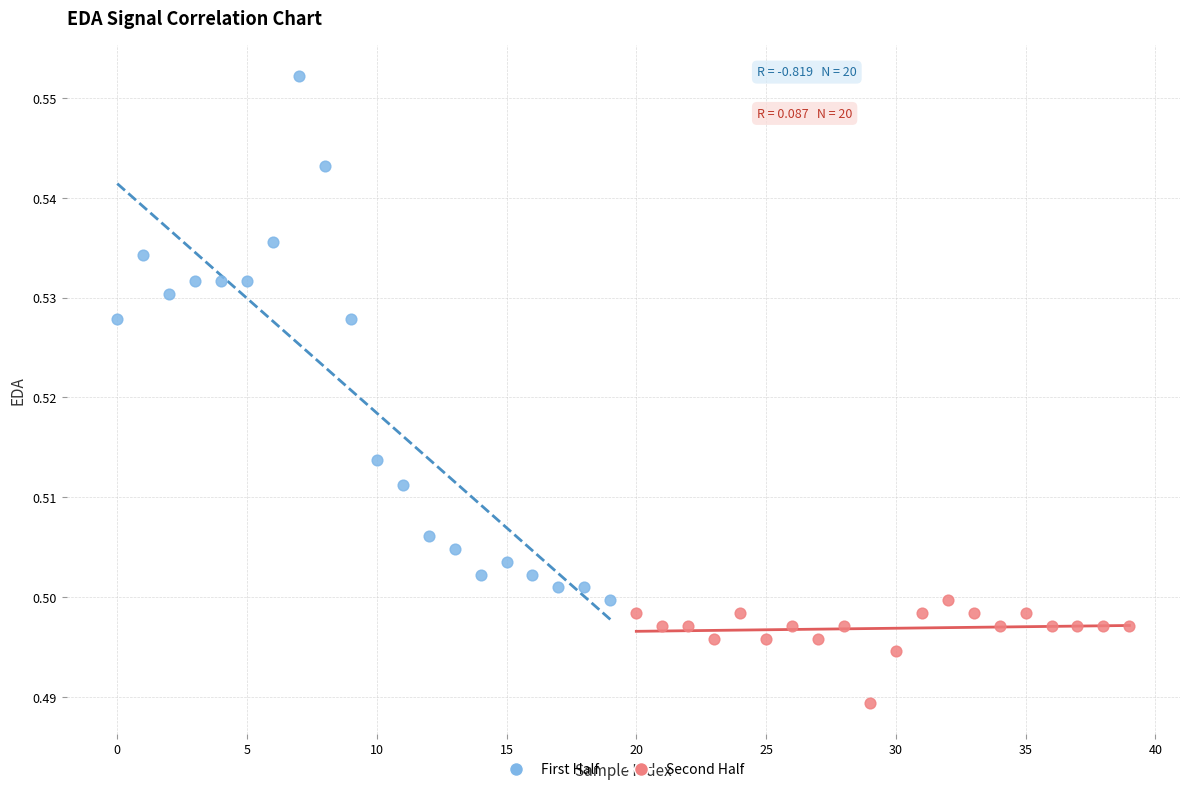

Which series reaches the minimum Y coordinate?

Second Half